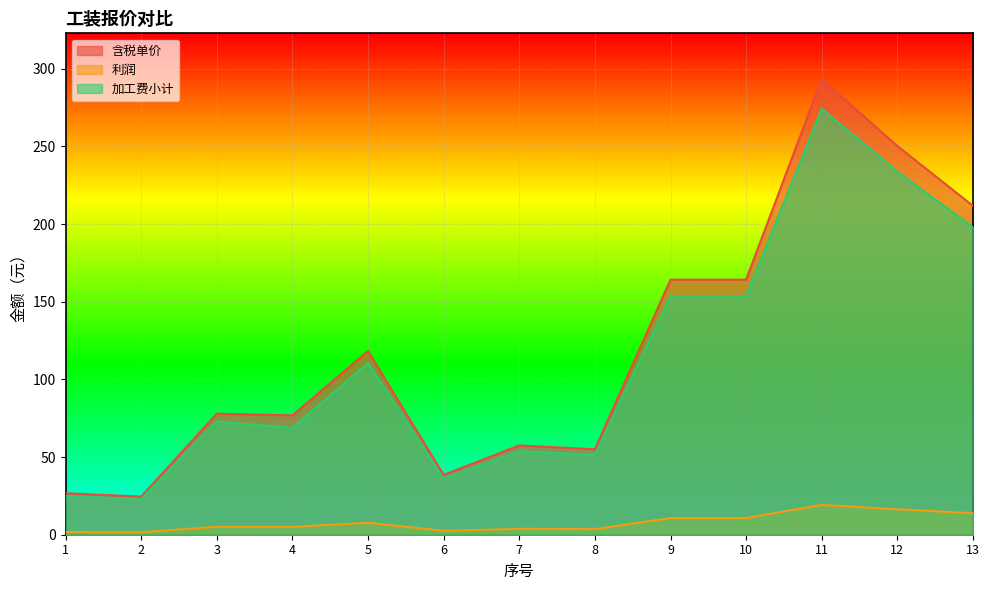

True or false: 加工费小计 and 利润 intersect in this chart.

False